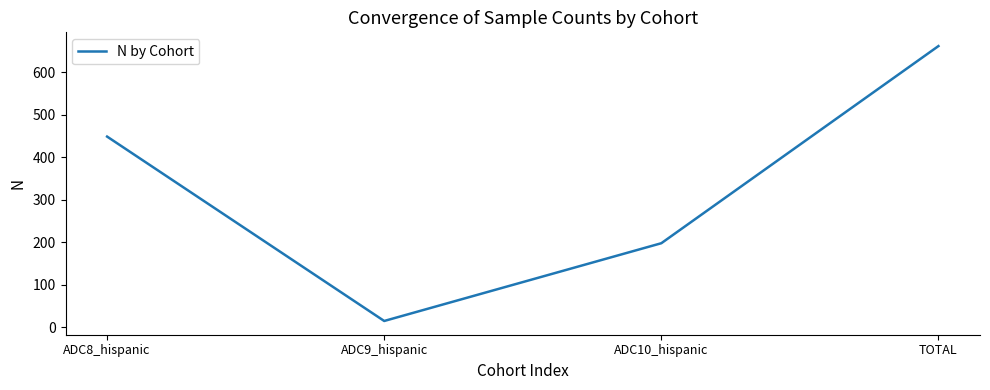

Which has a higher value, ADC9_hispanic or TOTAL?

TOTAL